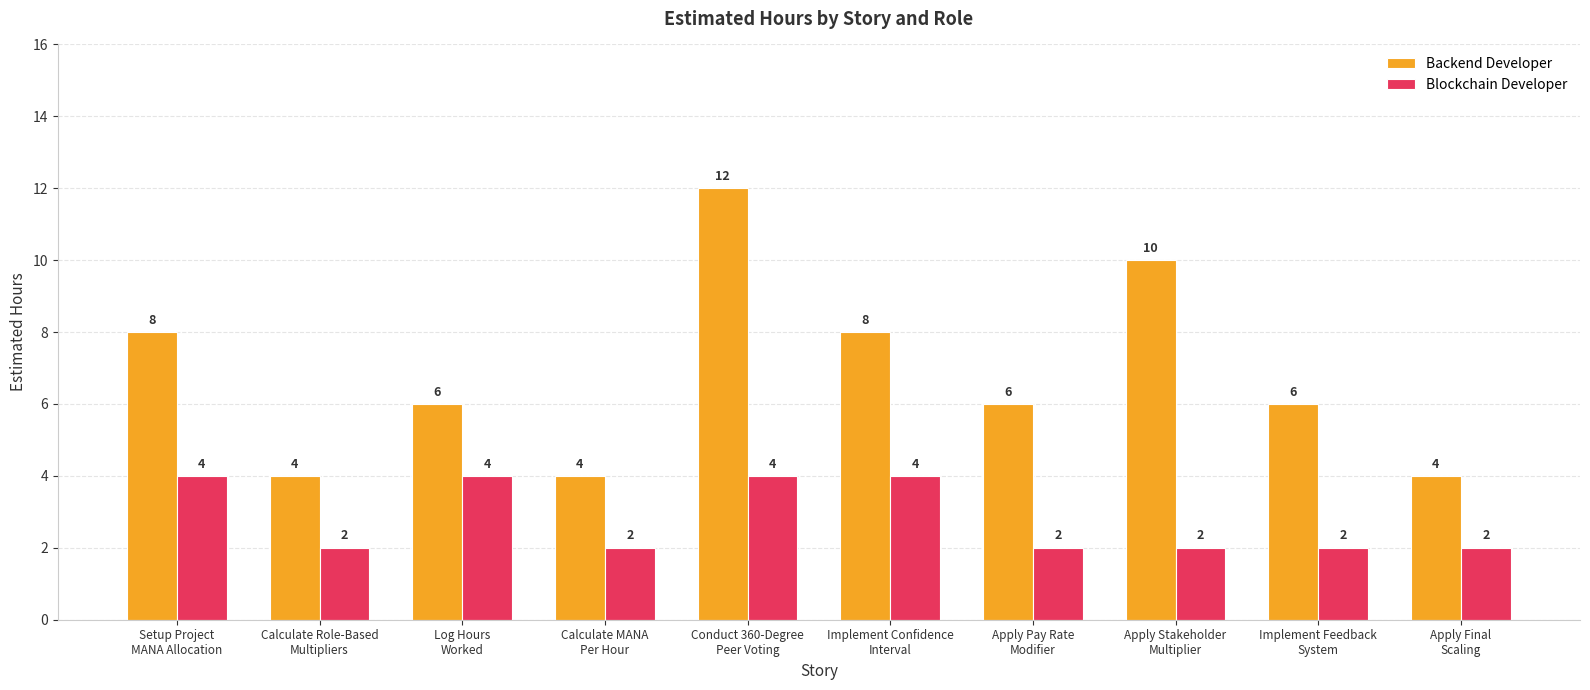

List the series in order of their peak value, highest first.

Backend Developer, Blockchain Developer